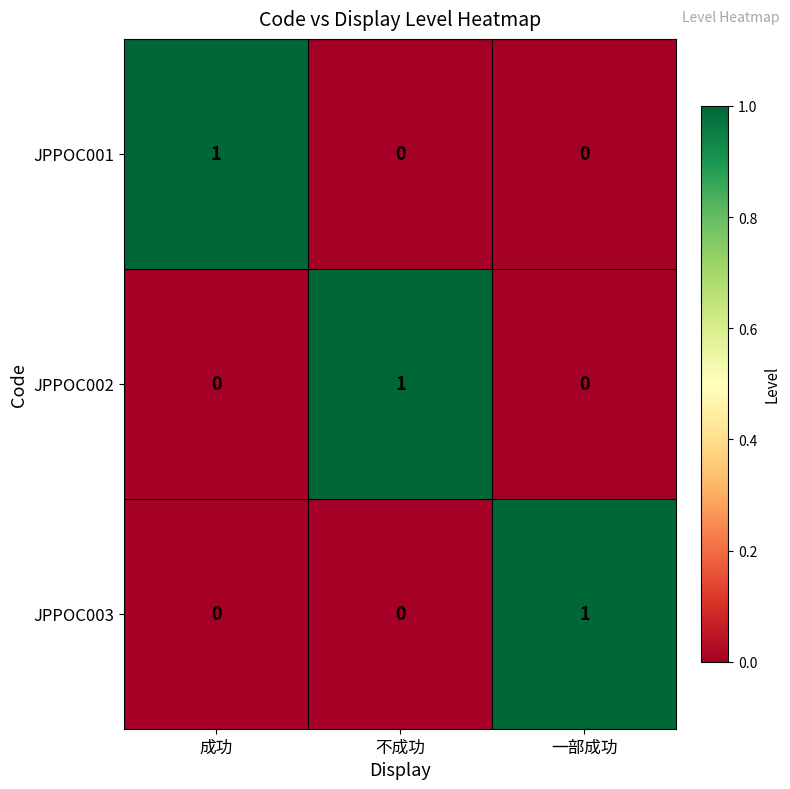

The value of JPPOC003 at 不成功 is 0. True or false?

True